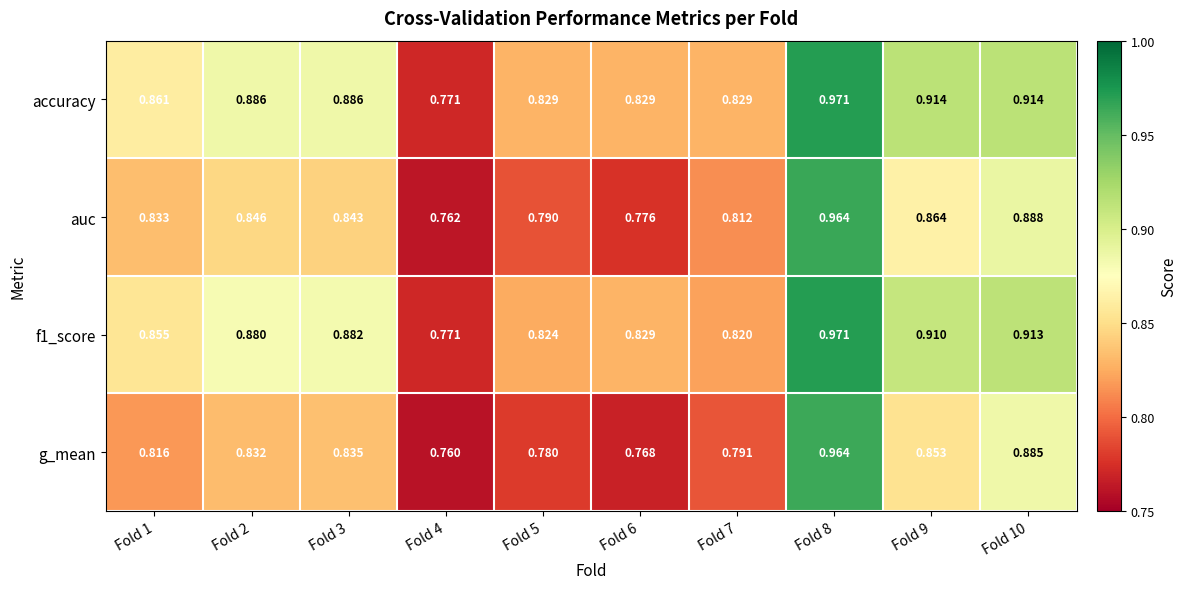

Which series has the largest total across all categories?

accuracy